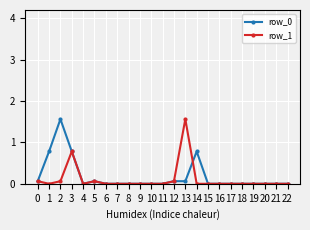

At which category does row_0 reach its first local valley?

4